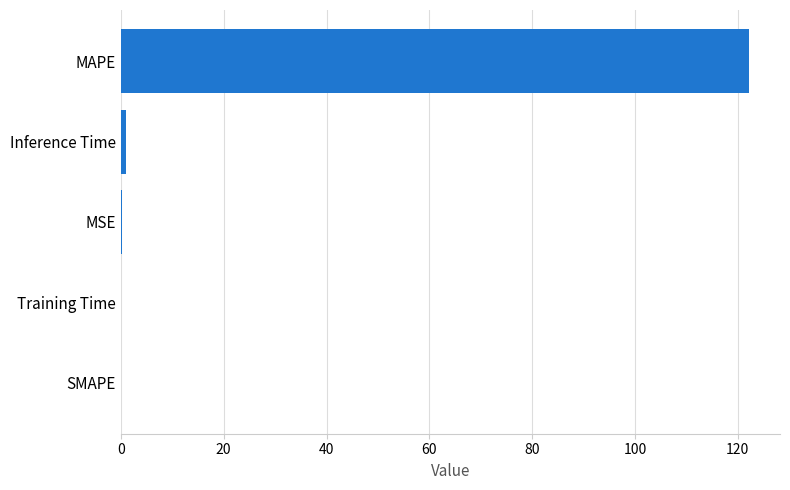

The value at SMAPE is 45.2. True or false?

False